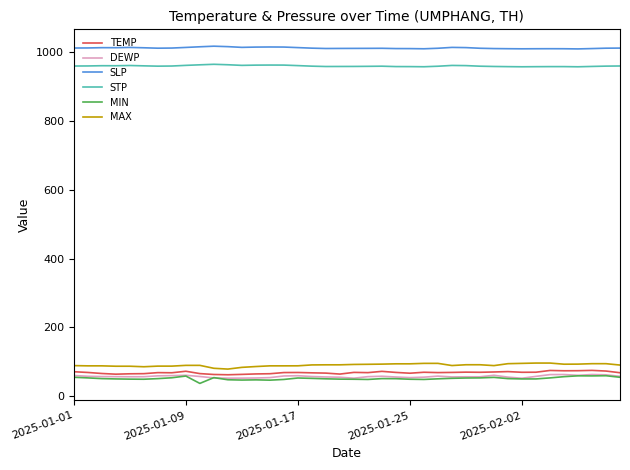

What is the lowest value of the STP series?

957.0